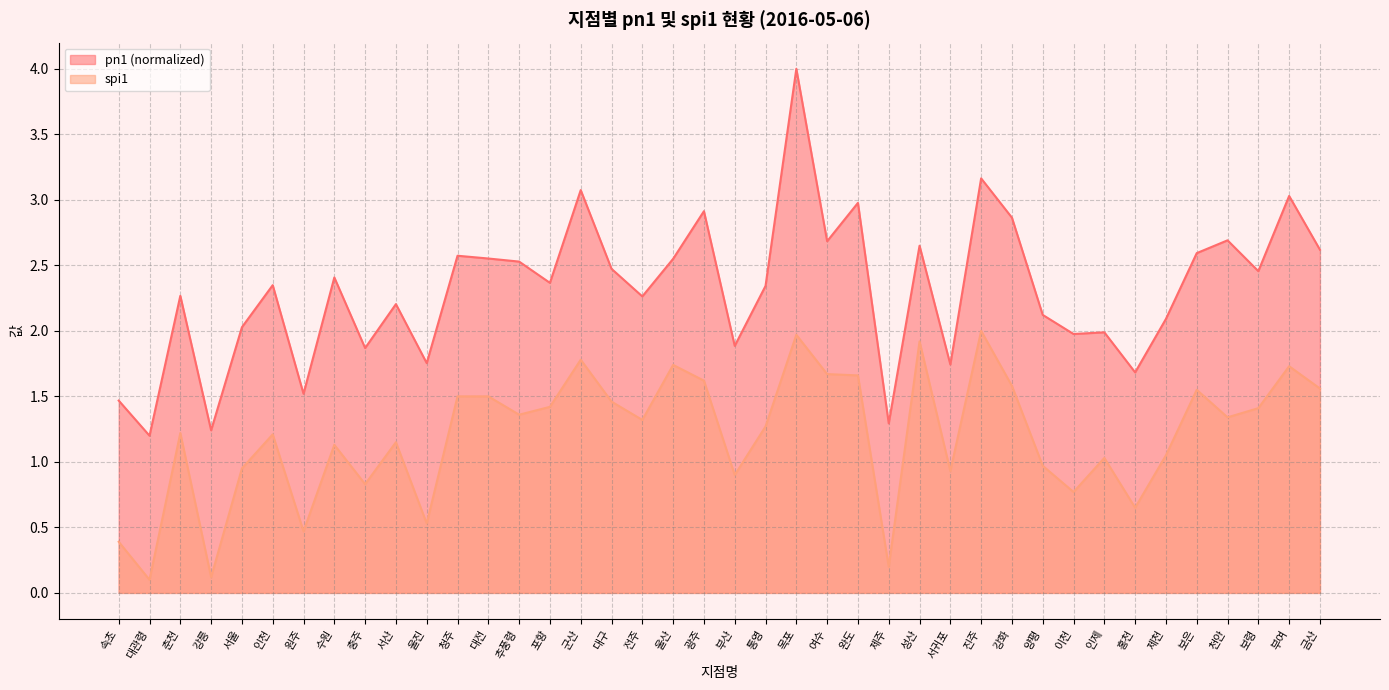

Reading left to right, extract all data points from this chart.

pn1: 속초=1.5	대관령=1.2	춘천=2.3	강릉=1.2	서울=2.0	인천=2.3	원주=1.5	수원=2.4	충주=1.9	서산=2.2	울진=1.8	청주=2.6	대전=2.6	추풍령=2.5	포항=2.4	군산=3.1	대구=2.5	전주=2.3	울산=2.5	광주=2.9	부산=1.9	통영=2.3	목포=4.0	여수=2.7	완도=3.0	제주=1.3	성산=2.6	서귀포=1.7	진주=3.2	강화=2.9	양평=2.1	이천=2.0	인제=2.0	홍천=1.7	제천=2.1	보은=2.6	천안=2.7	보령=2.5	부여=3.0	금산=2.6
spi1: 속초=0.4	대관령=0.1	춘천=1.2	강릉=0.1	서울=0.9	인천=1.2	원주=0.5	수원=1.1	충주=0.8	서산=1.1	울진=0.5	청주=1.5	대전=1.5	추풍령=1.4	포항=1.4	군산=1.8	대구=1.5	전주=1.3	울산=1.7	광주=1.6	부산=0.9	통영=1.3	목포=2.0	여수=1.7	완도=1.7	제주=0.2	성산=1.9	서귀포=0.9	진주=2.0	강화=1.6	양평=1.0	이천=0.8	인제=1.0	홍천=0.7	제천=1.1	보은=1.6	천안=1.3	보령=1.4	부여=1.7	금산=1.6